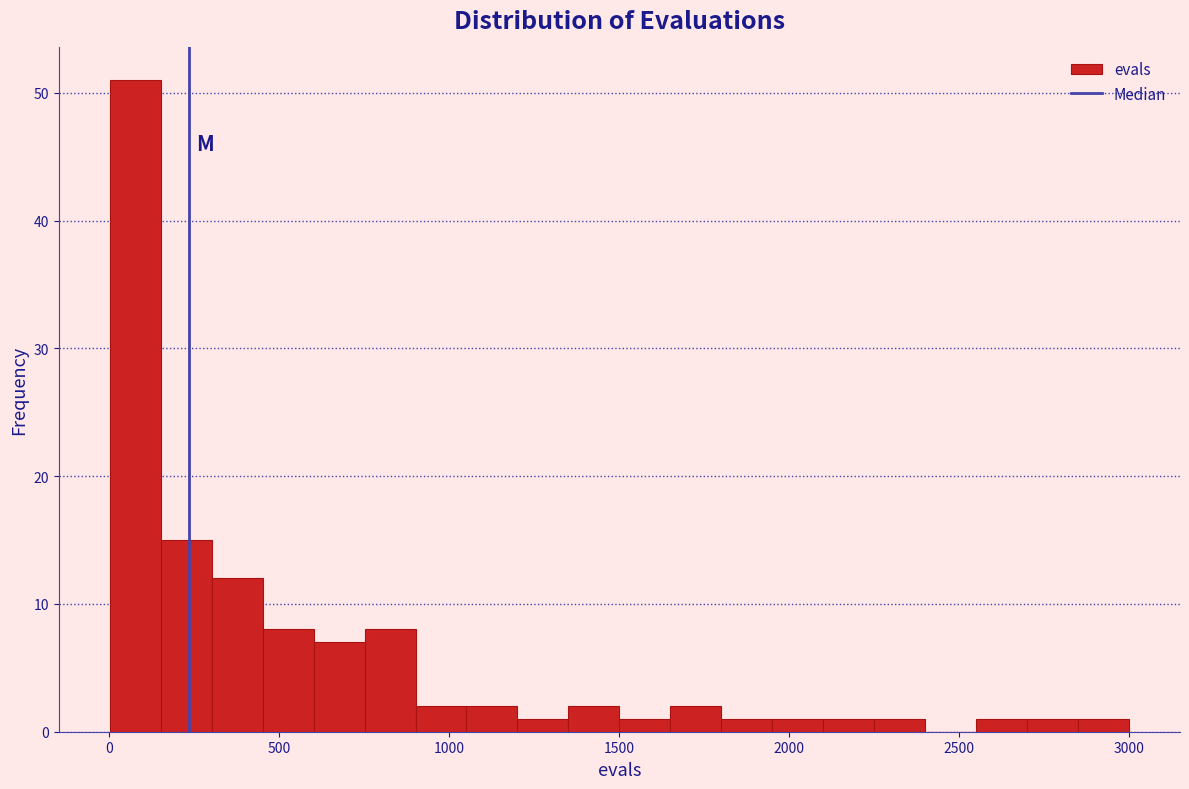

Around what value on the x-axis is the tallest bar? Give the approximate position of its centre, as read against the axis.

100